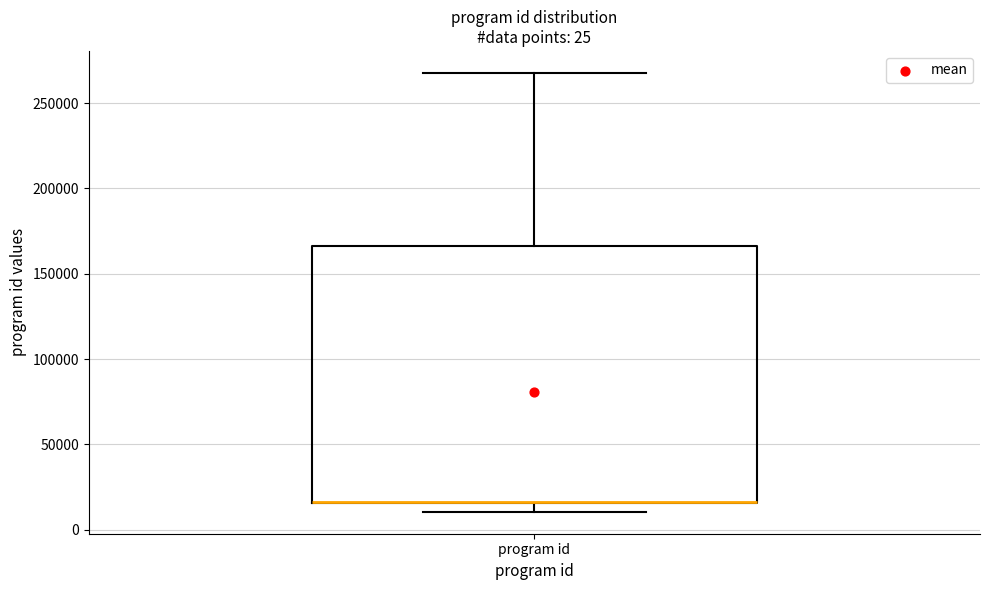

Read this box plot against the y-axis: the position of the median line, the range covered by the box, and the ends of both whiskers. The values are not printed on the chart, so give them approximately, as read against the axis.

median 15000 (drawn on the box's lower edge), box 15000 to 165000, whiskers 10000 to 270000